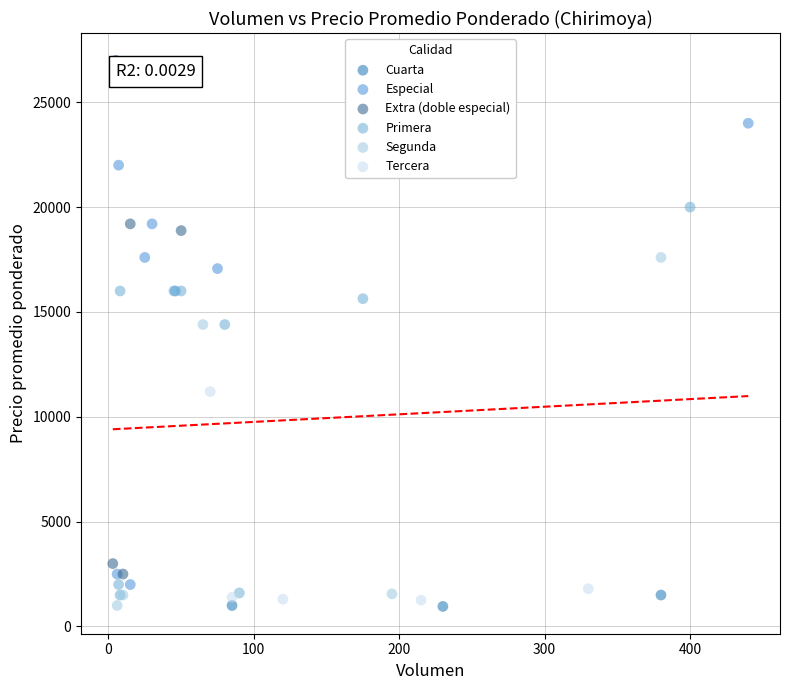

Which series contains the highest Y value?

Extra (doble especial)